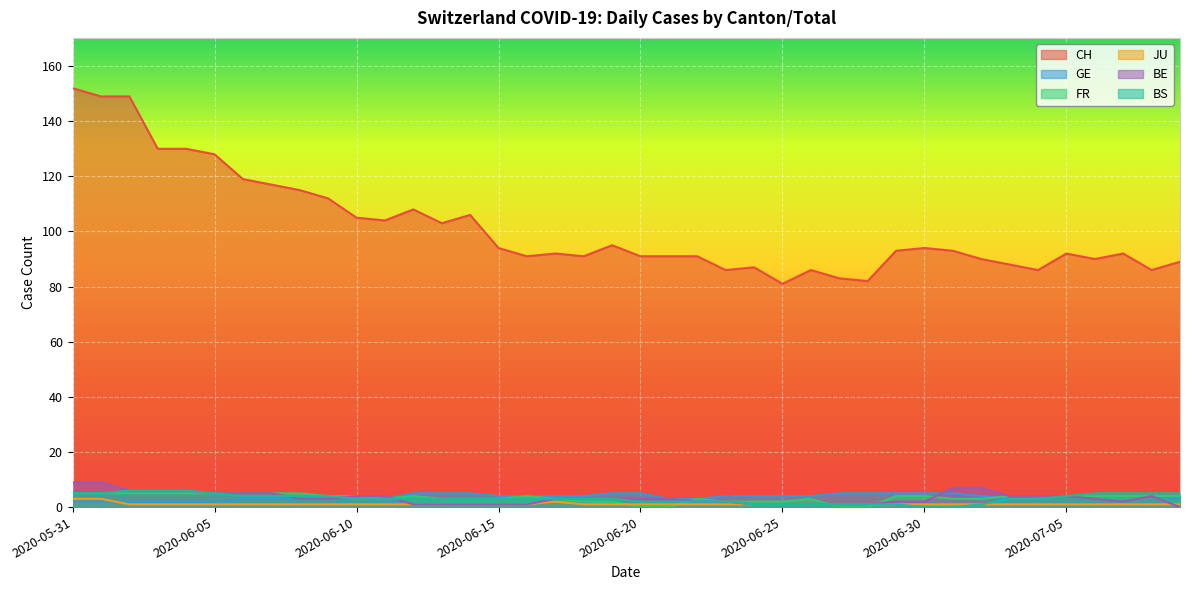

Which category has the highest value in the FR series?

2020-05-31